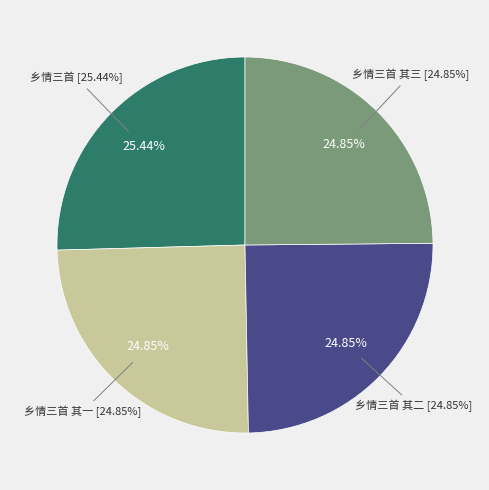

How many slices are in this pie chart?

4